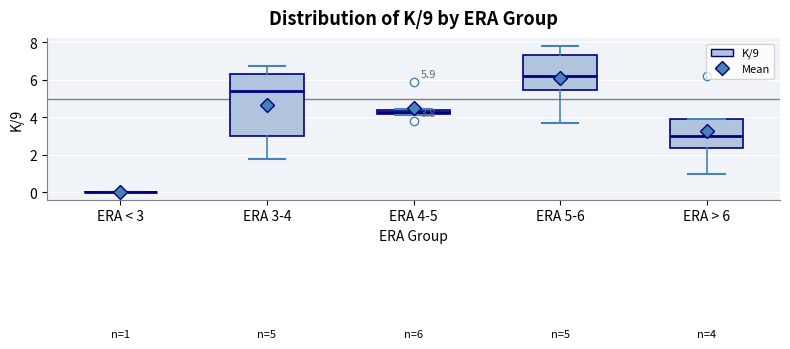

Which box is the tallest, from its lower edge to its upper edge?

ERA 3-4